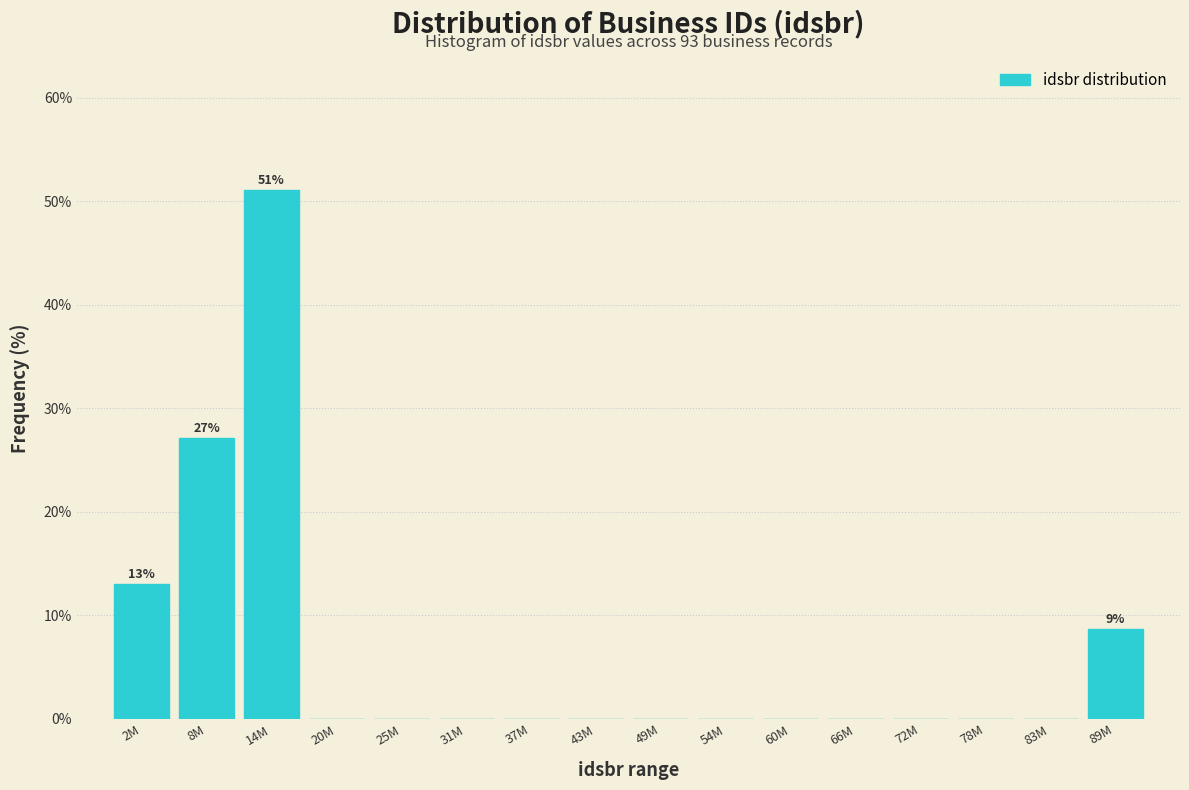

At which label is the value closest to 25?

8M